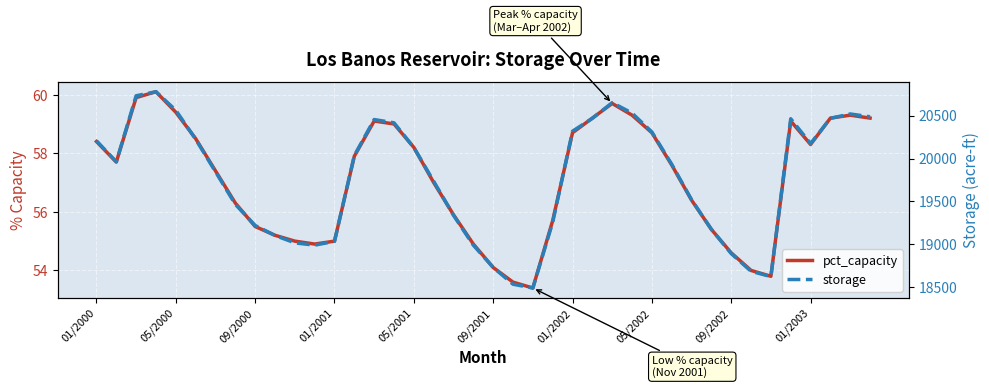

What is the minimum value for storage?

18491.0